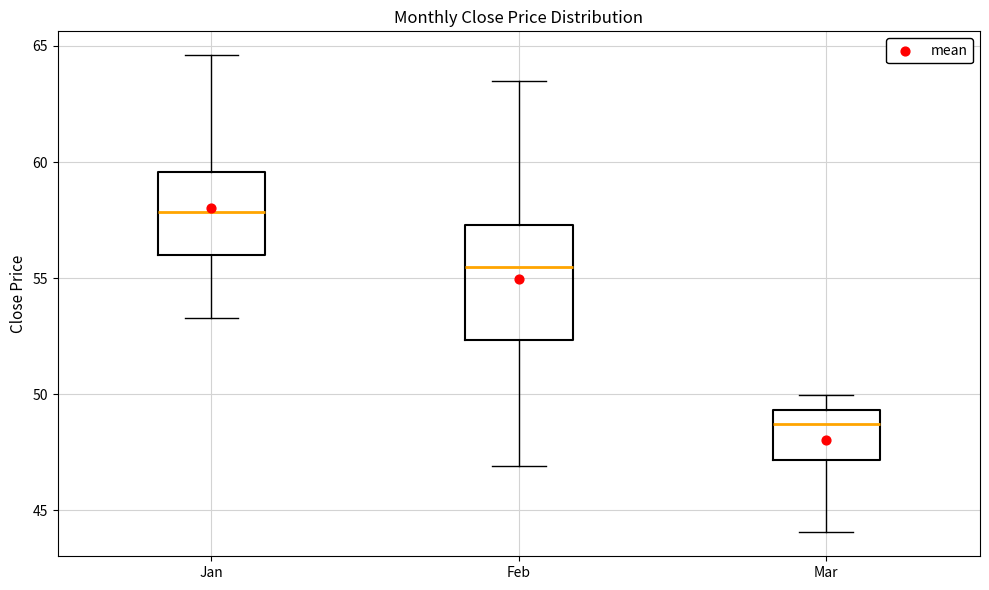

Reading left to right, transcribe this box plot: for each box, give where its median line is, the range the box spans, and where its two whiskers end, as read against the y-axis. The values are not printed on the chart, so give them approximately, as read against the axis.

Jan: median 58.0, box 56.0 to 59.5, whiskers 53.5 to 64.5
Feb: median 55.5, box 52.5 to 57.5, whiskers 47.0 to 63.5
Mar: median 48.5, box 47.0 to 49.5, whiskers 44.0 to 50.0